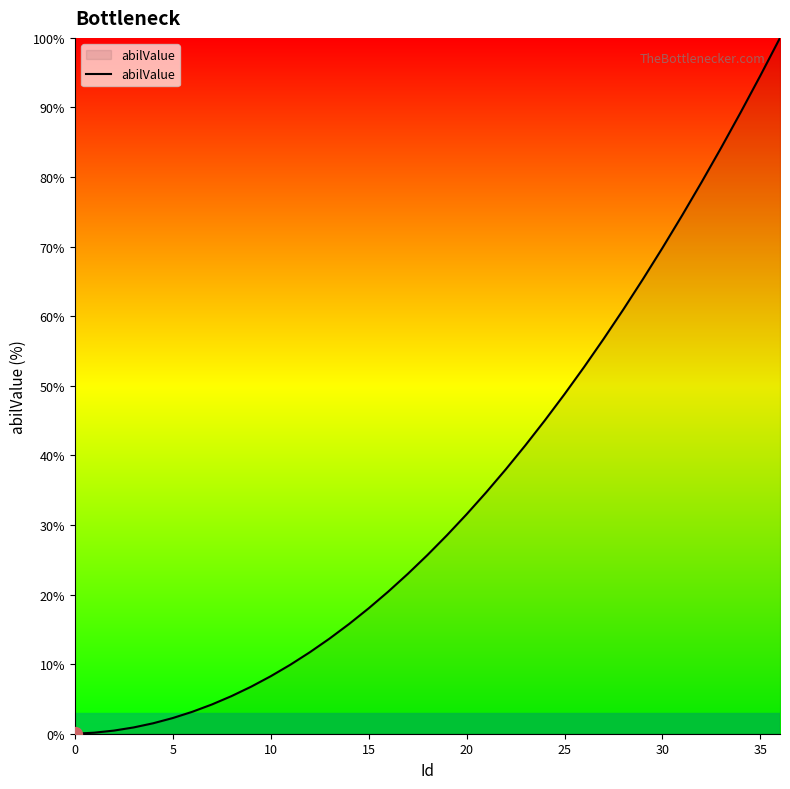

What is the greatest value displayed?

100.0